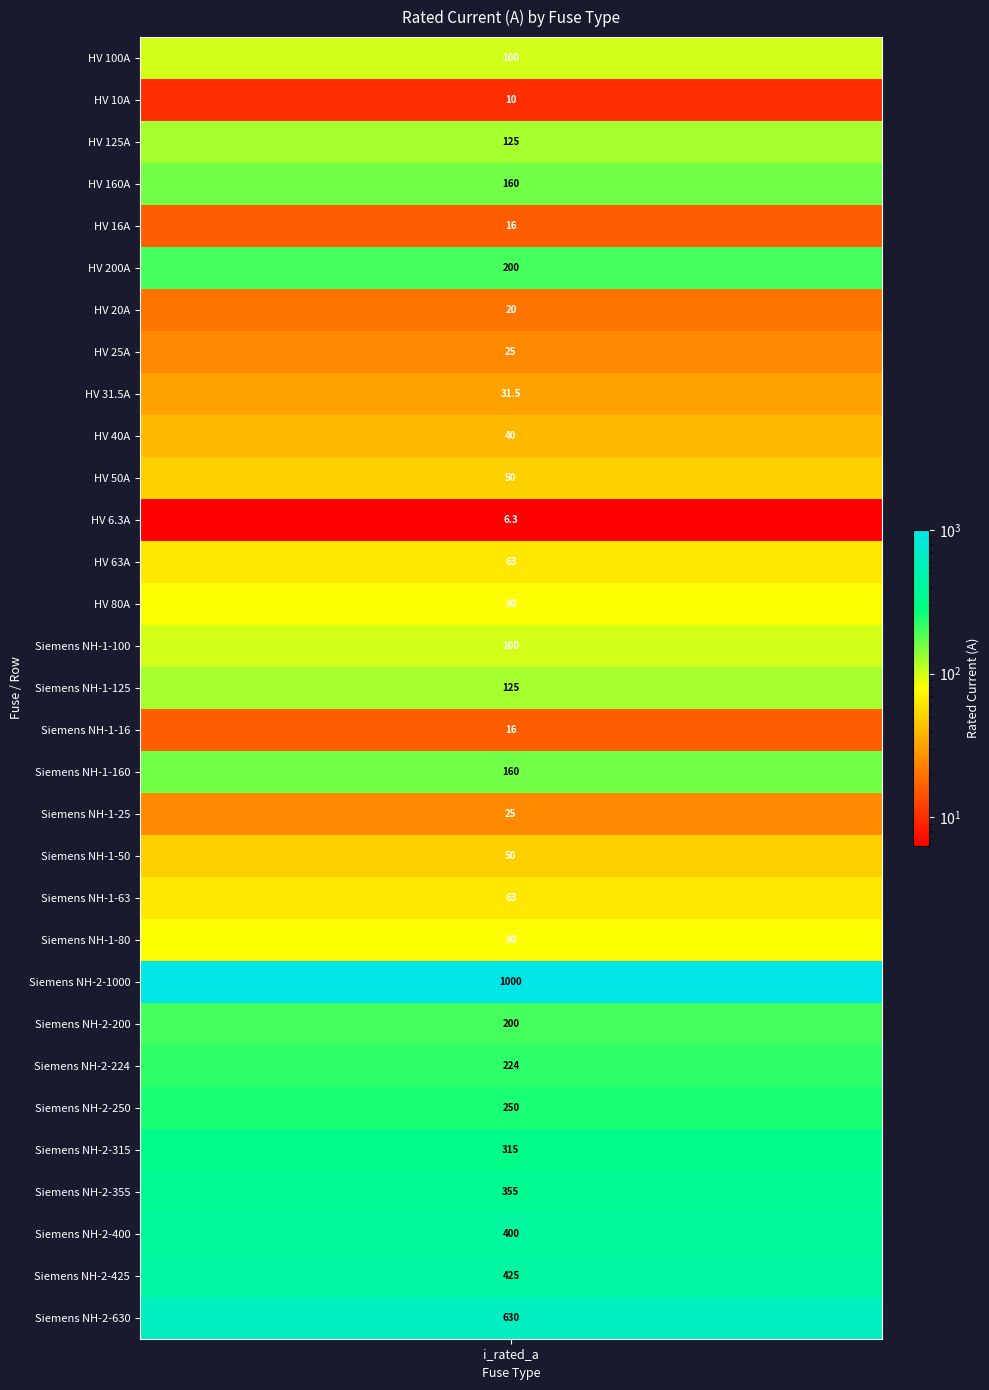

Where is the data nearest to the value 503?

Siemens NH-2-425